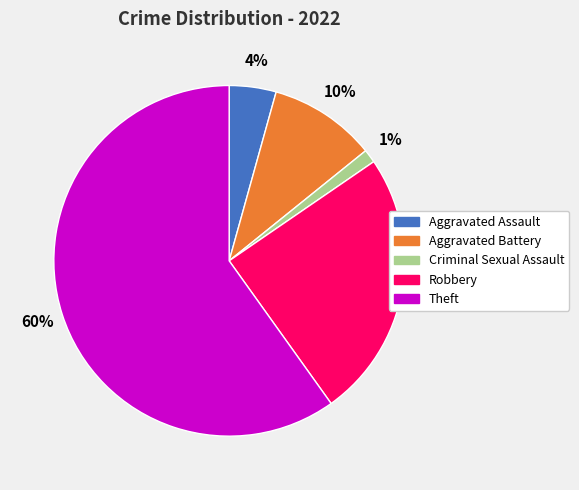

To the nearest percent, what is the difference between the Theft and Robbery slice percentages?

35%